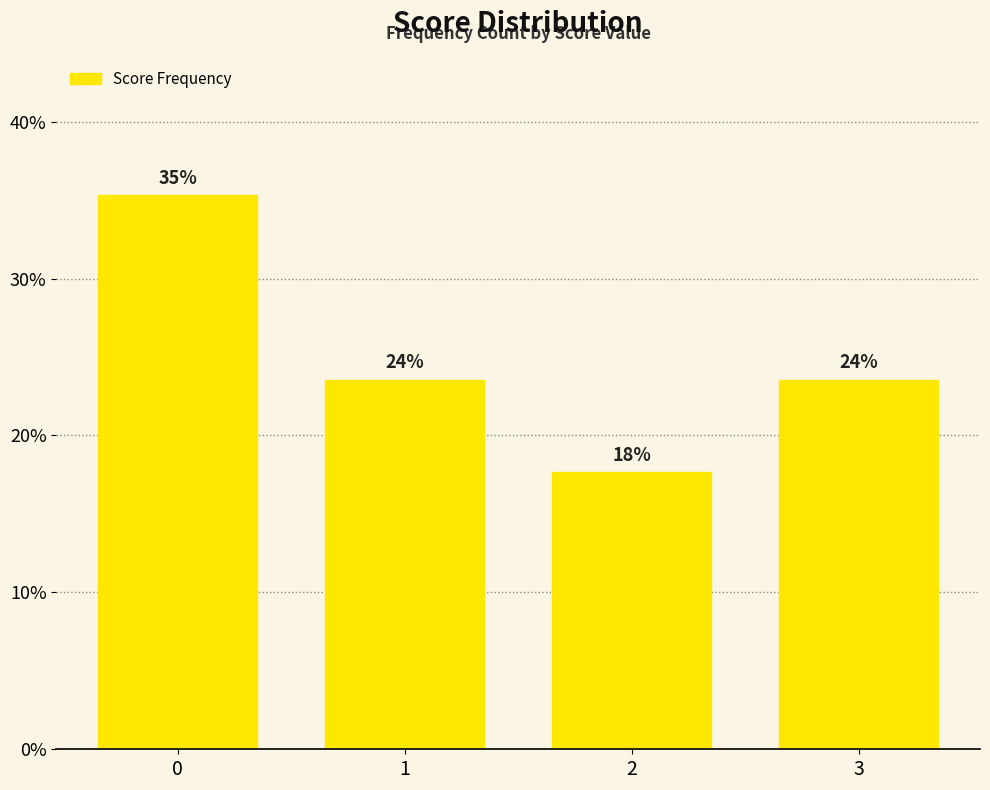

How many values exceed 23?

3